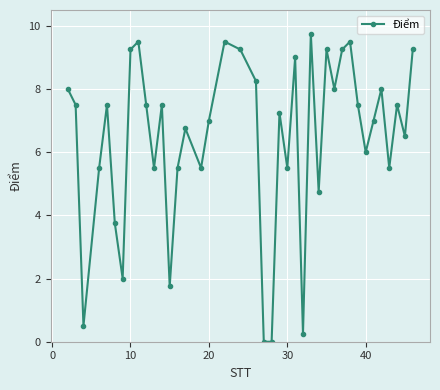

How many data points does each series have?

40